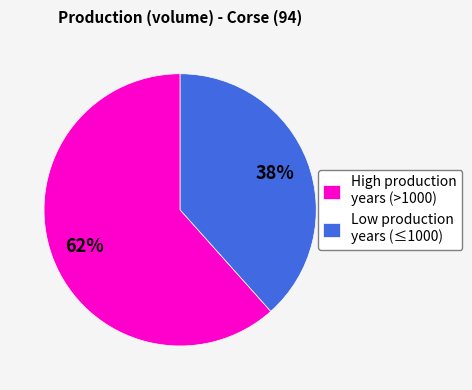

Count the number of slices in the pie.

2